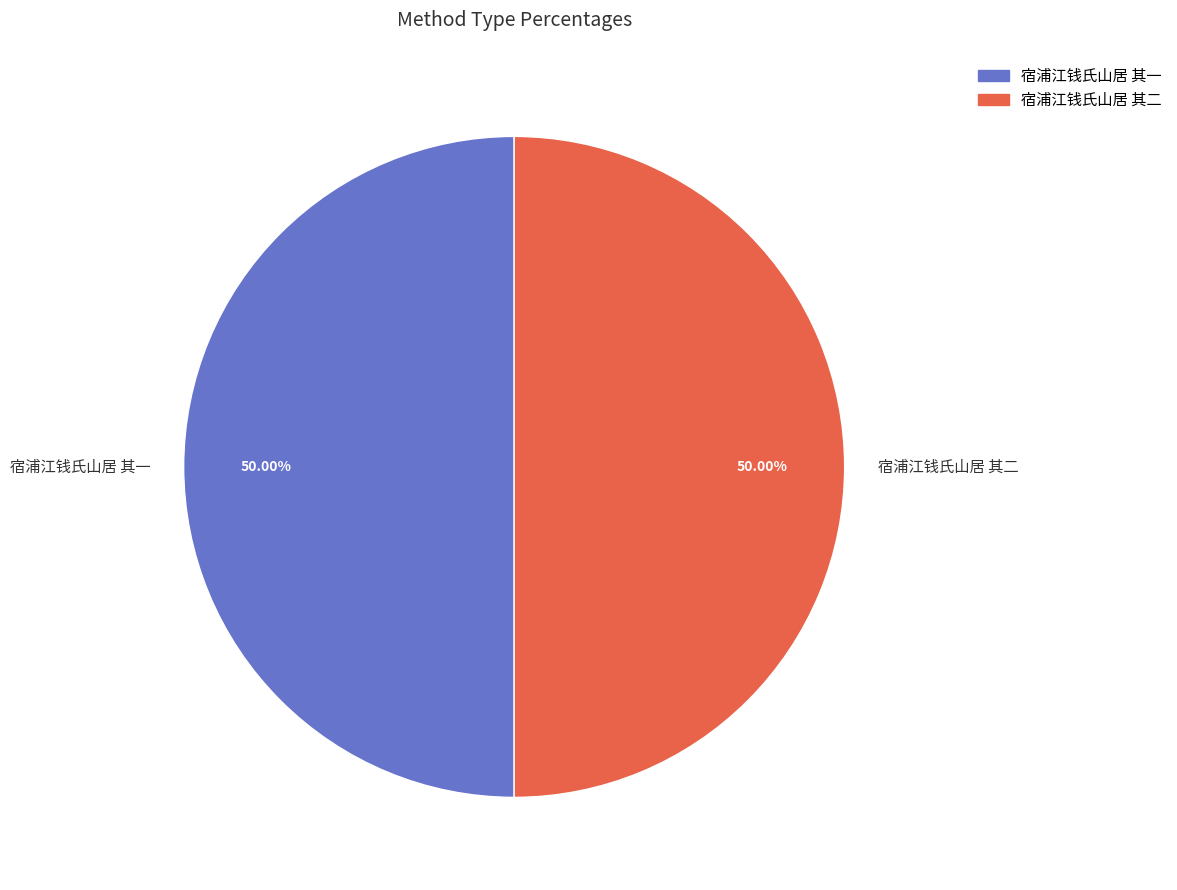

To the nearest percent, what portion does 宿浦江钱氏山居 其一 represent?

50%